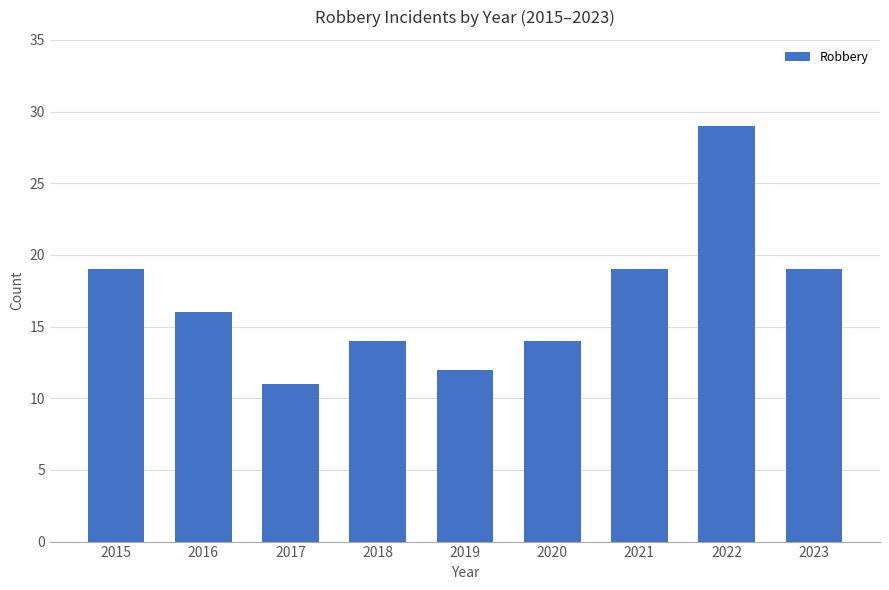

What is the sum of the values at 2015 and 2019?

31